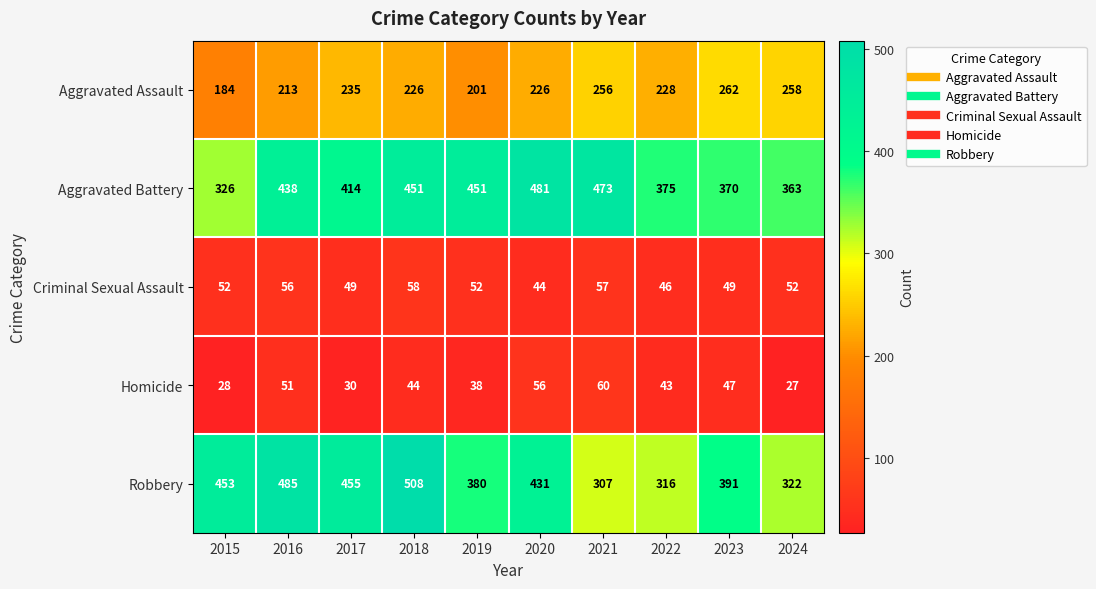

Rank the categories by Robbery value from lowest to highest.

2021, 2022, 2024, 2019, 2023, 2020, 2015, 2017, 2016, 2018